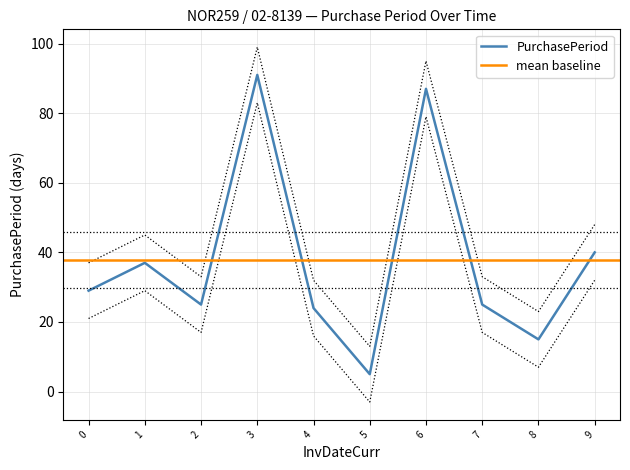

The value of PurchasePeriod at 2 is 12. True or false?

False